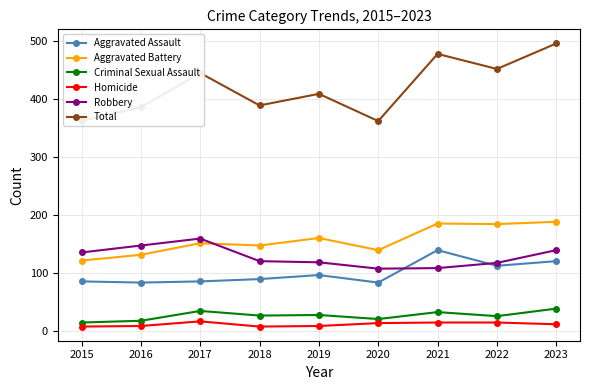

Rank the categories by Total value from highest to lowest.

2023, 2021, 2022, 2017, 2019, 2018, 2016, 2015, 2020